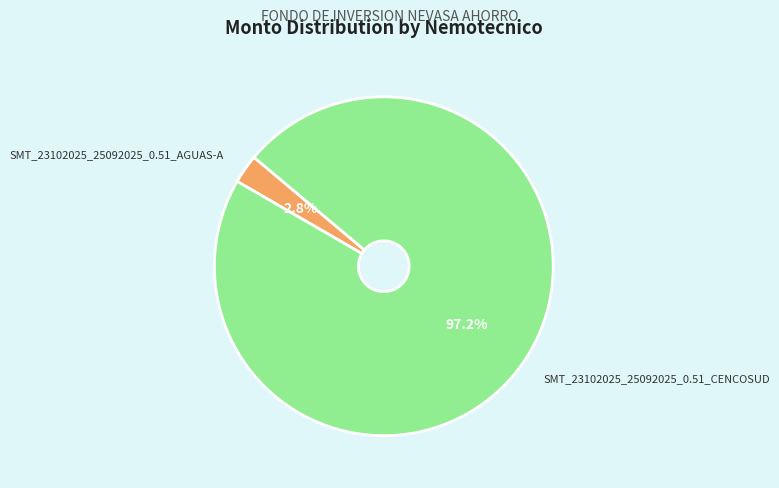

Rank the categories by value from highest to lowest.

SMT_23102025_25092025_0.51_CENCOSUD, SMT_23102025_25092025_0.51_AGUAS-A